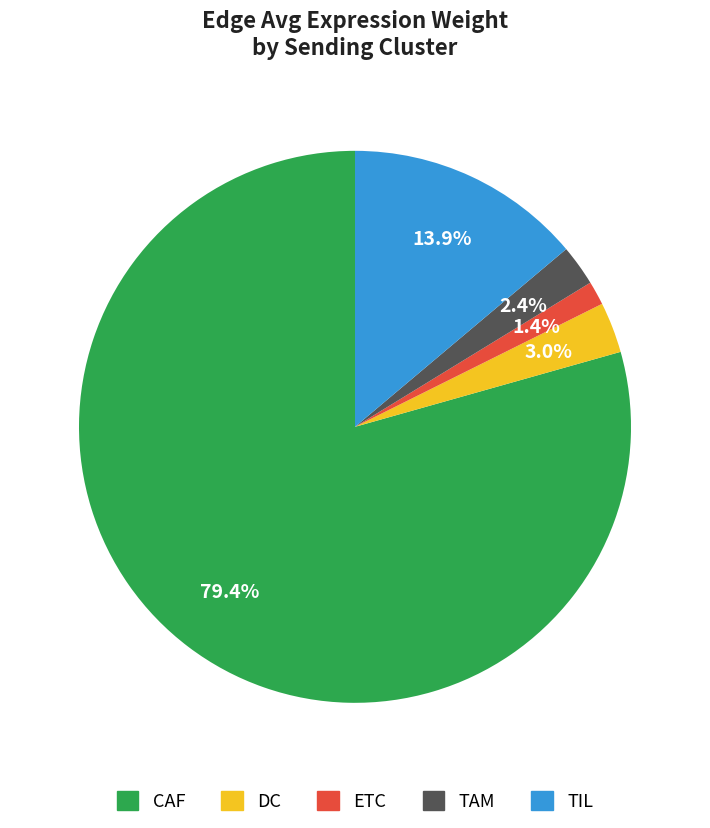

Which has a higher value, TAM or TIL?

TIL